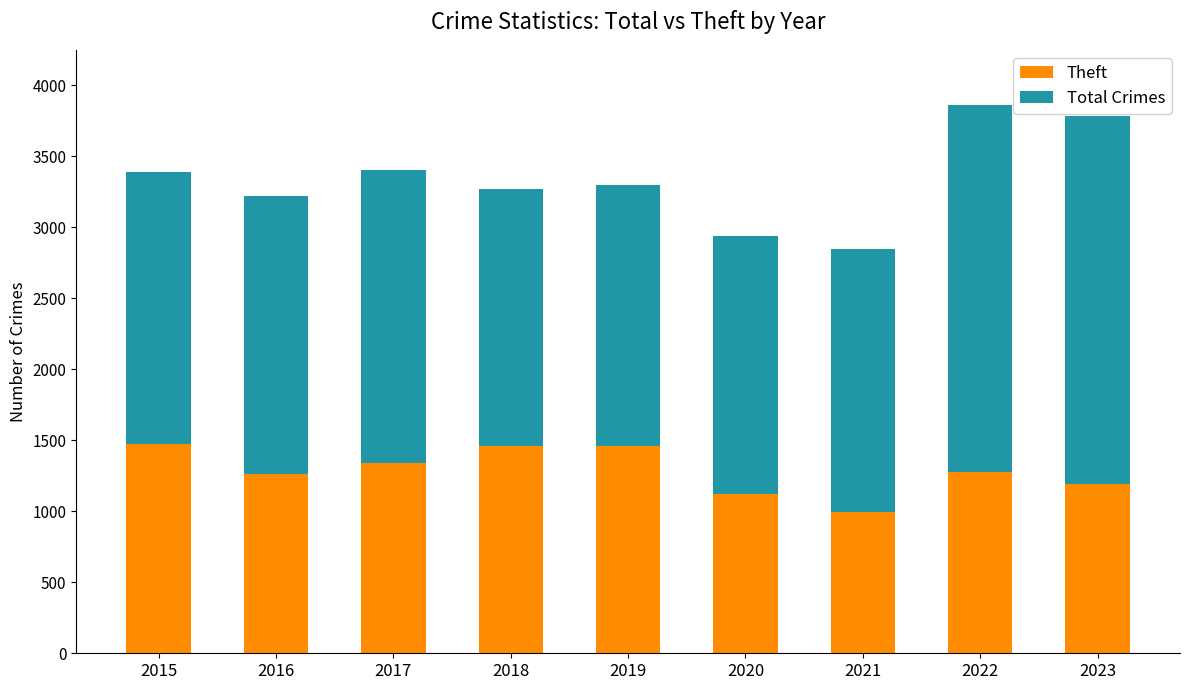

Is it true that Theft equals 1836 at 2020?

False